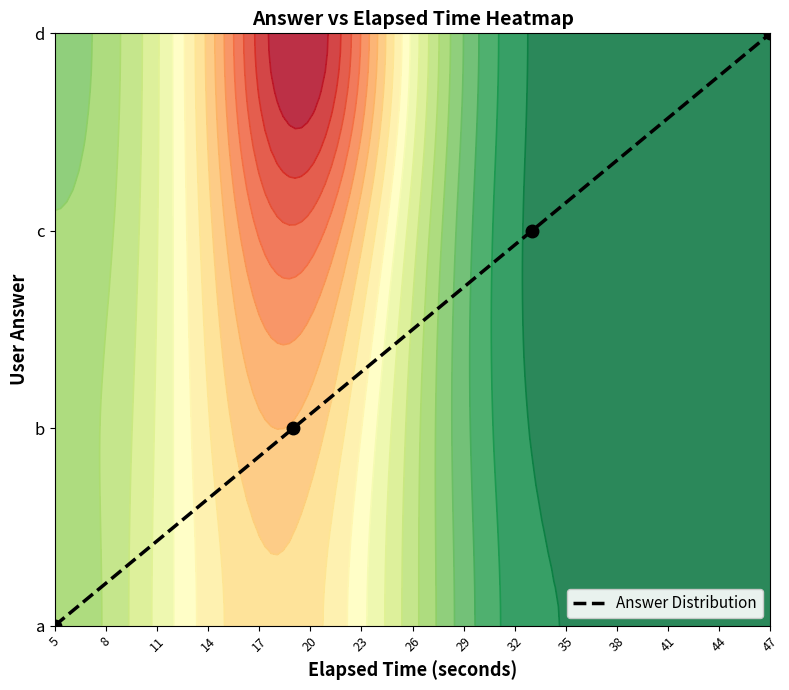

How many categories are shown in the chart?

4